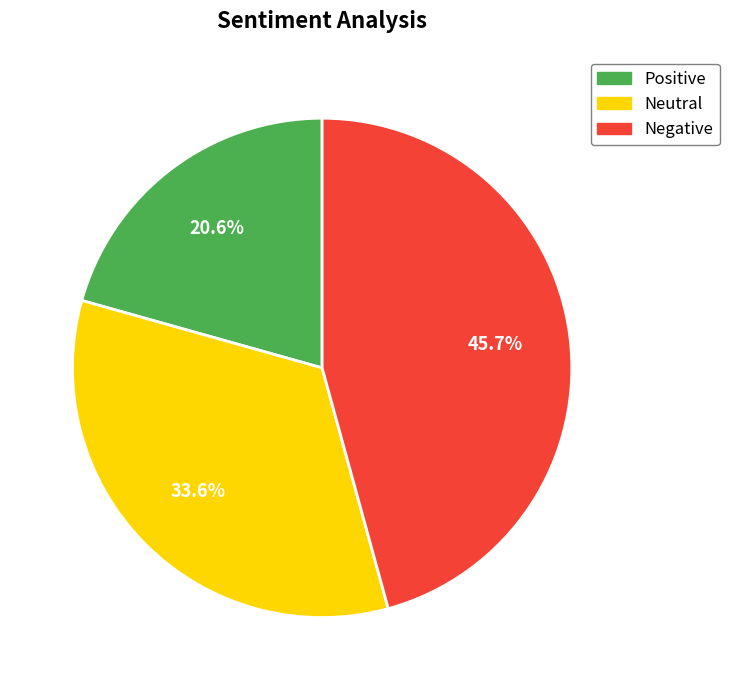

Is there any slice that represents more than half of the pie?

No